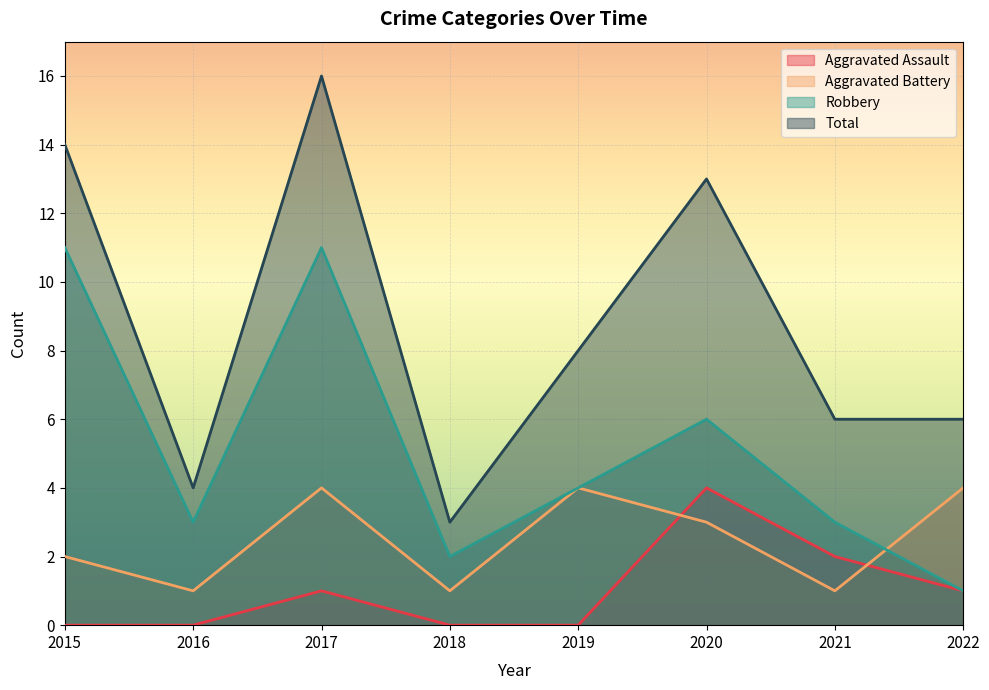

Is it true that Aggravated Assault equals 2 at 2021?

True